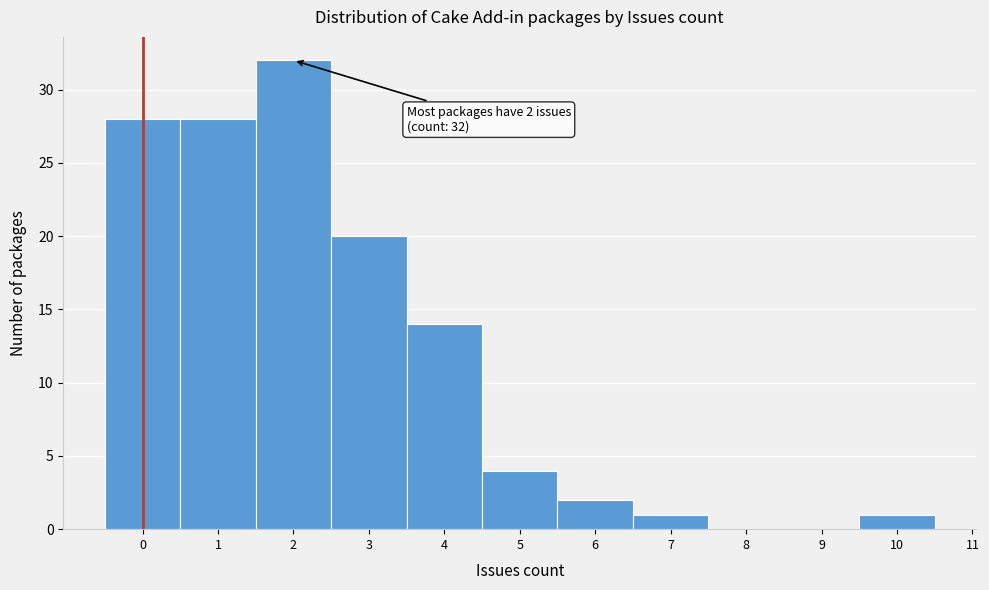

Which range on the x-axis has the tallest bar?

1.5 to 2.5